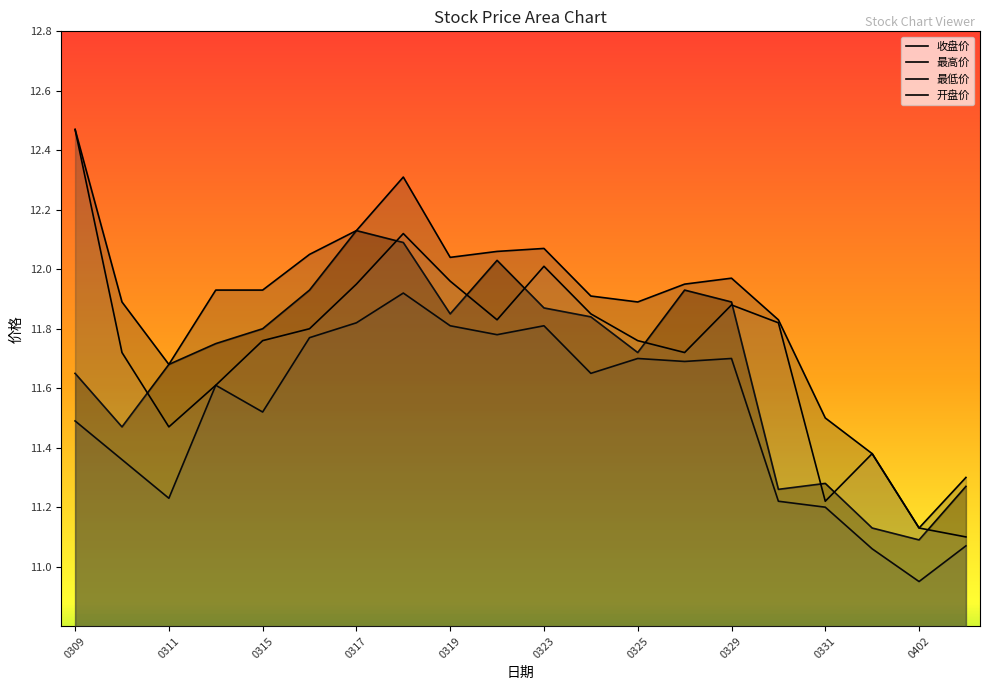

The value of 收盘价 at 0323 is 11.9. True or false?

True